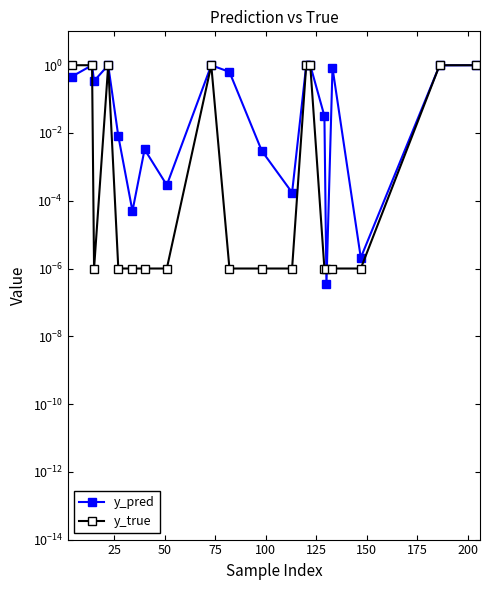

At how many categories does at least one series exceed 0?

20